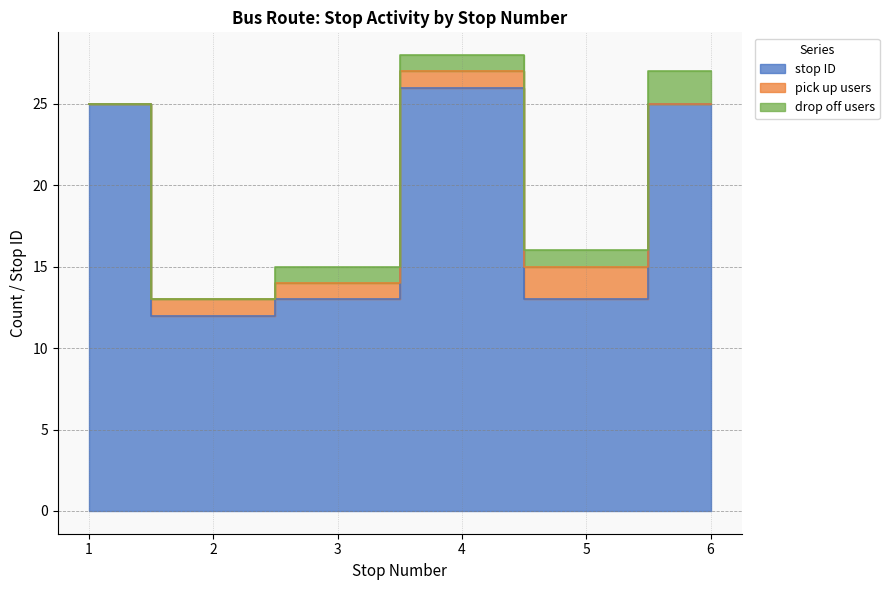

Rank the series by their maximum value, from lowest to highest.

pick up users, drop off users, stop ID